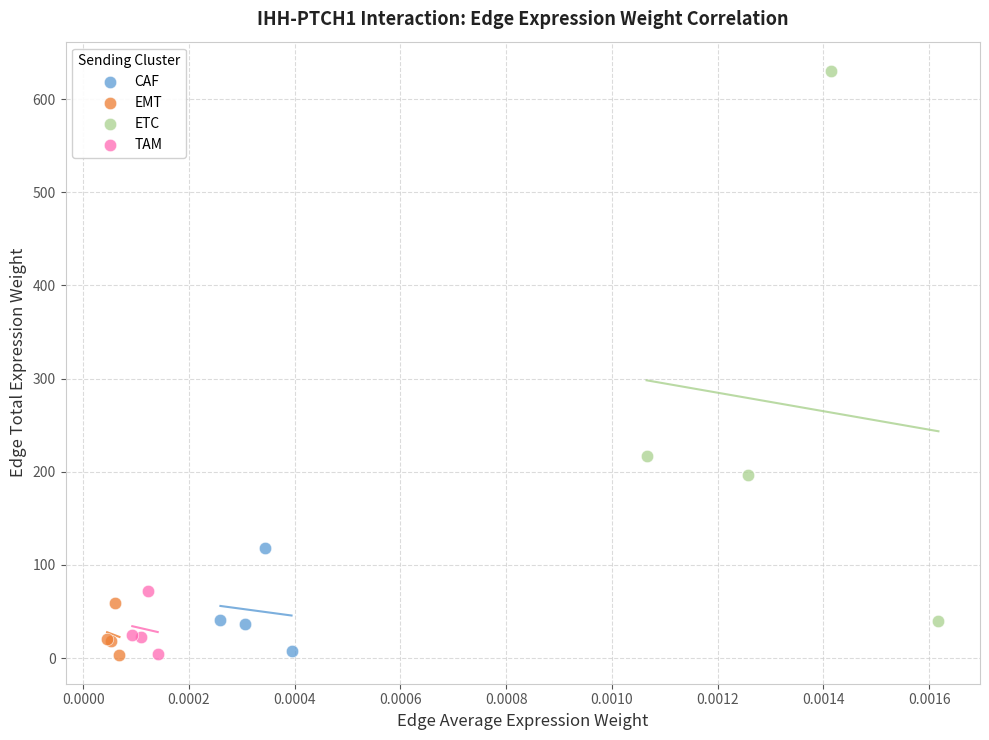

Which series contains the highest Y value?

ETC